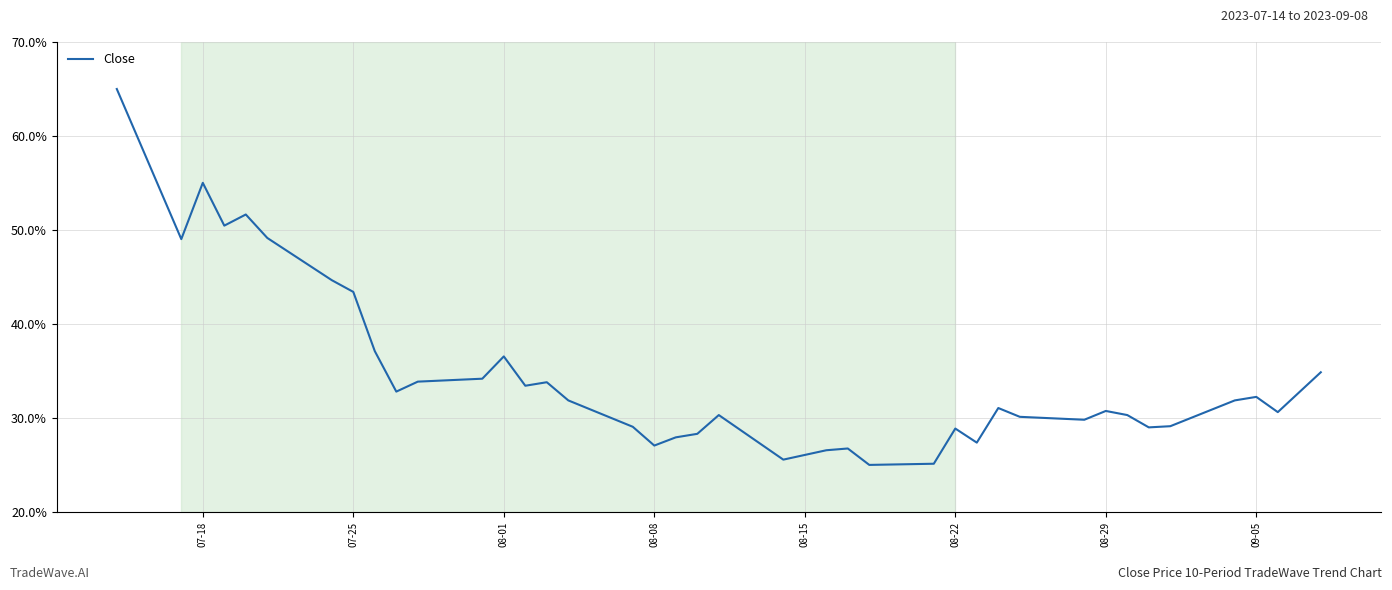

What is the difference between the maximum and minimum values?

40.0